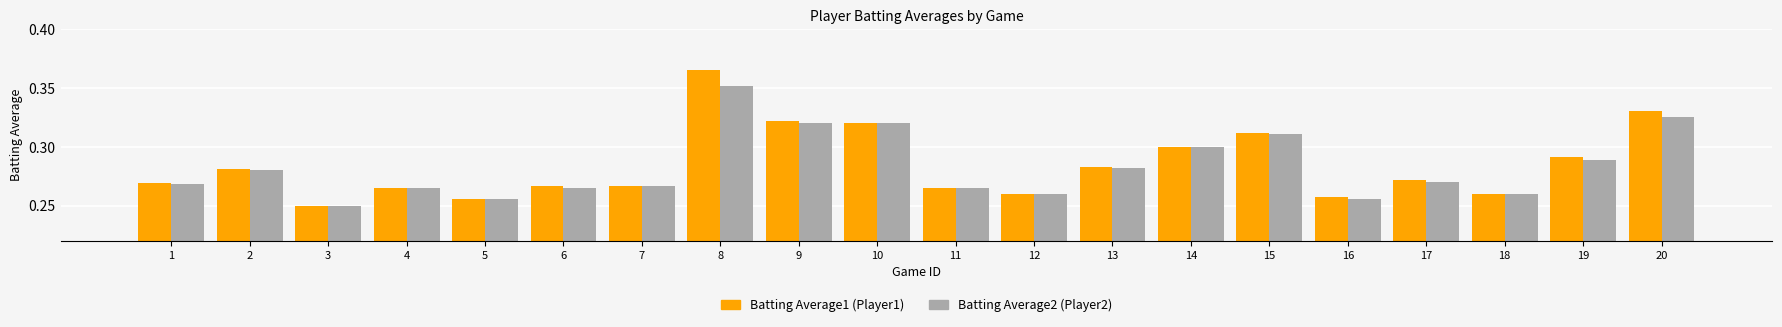

At which category is the sum across all series the highest?

8